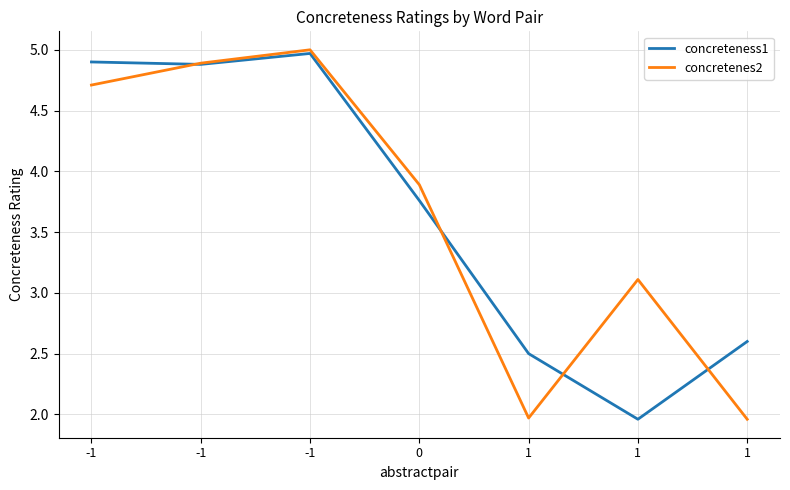

Does the chart display data point markers on the line(s)?

No